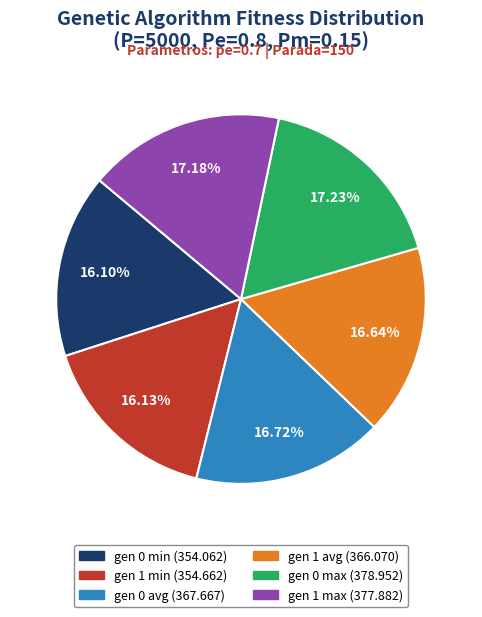

Is there a majority slice in this chart?

No